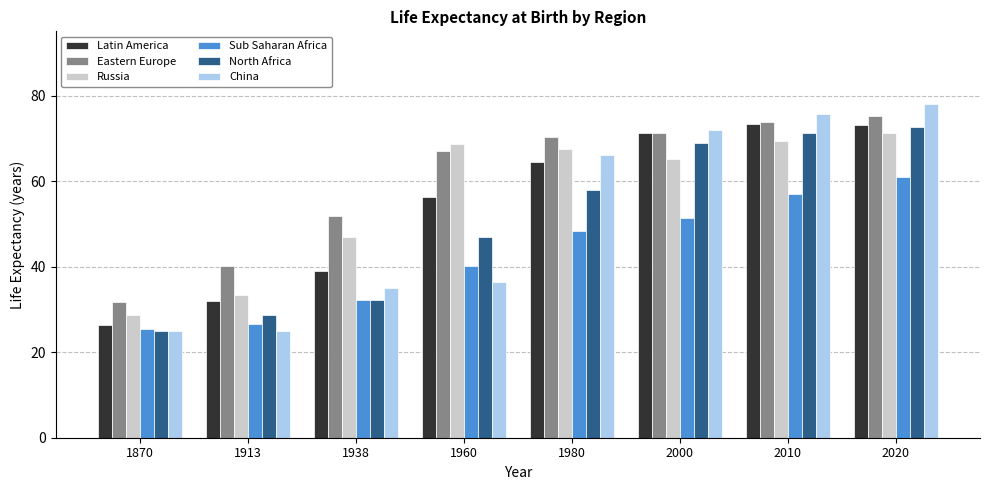

What is the lowest value of the Latin America series?

26.4